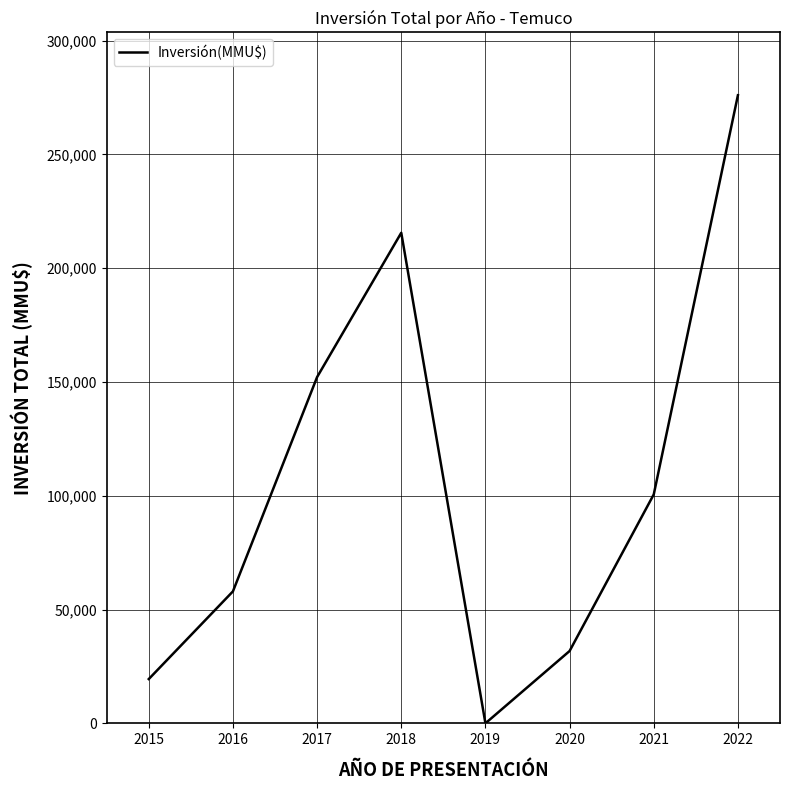

Which category has the highest value across all series?

2022